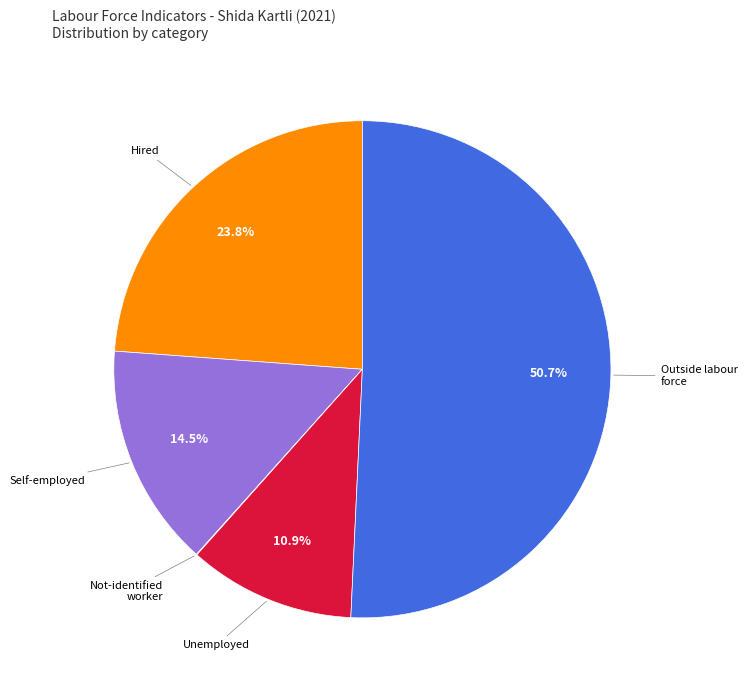

Is there a majority slice in this chart?

Yes